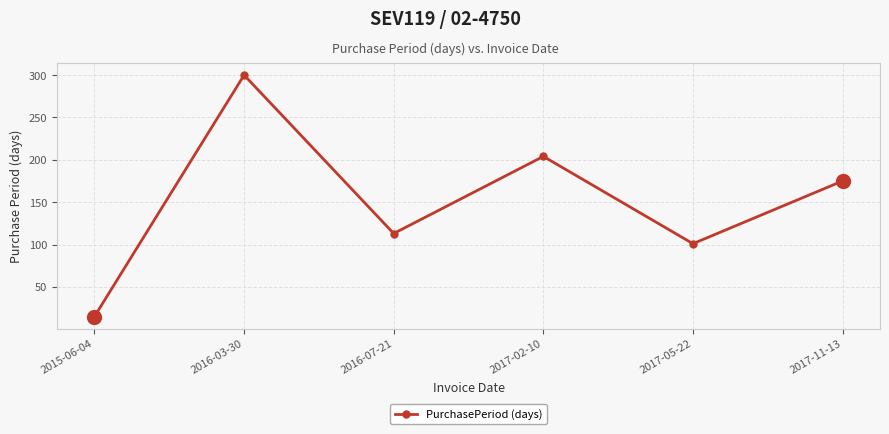

What is the label of the 3rd point from the left?

2016-07-21